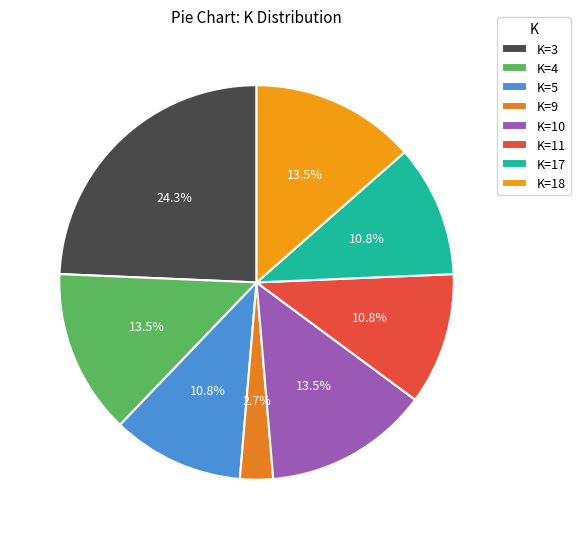

Is K=17 the majority of the pie?

No